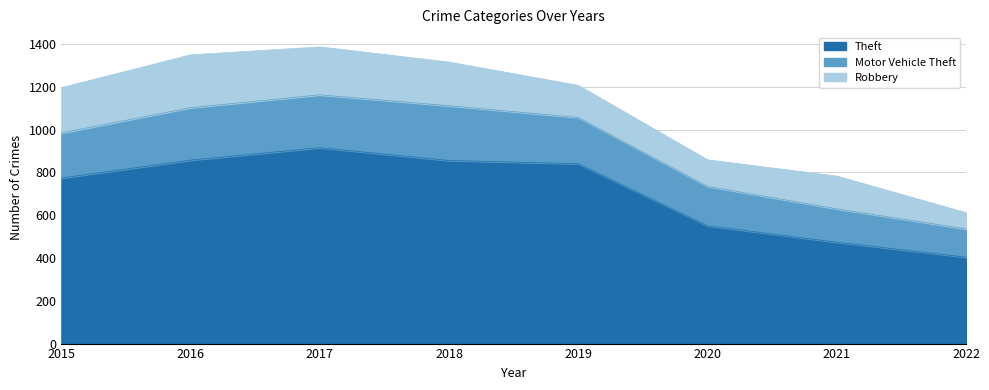

Which series has the widest spread of values?

Theft